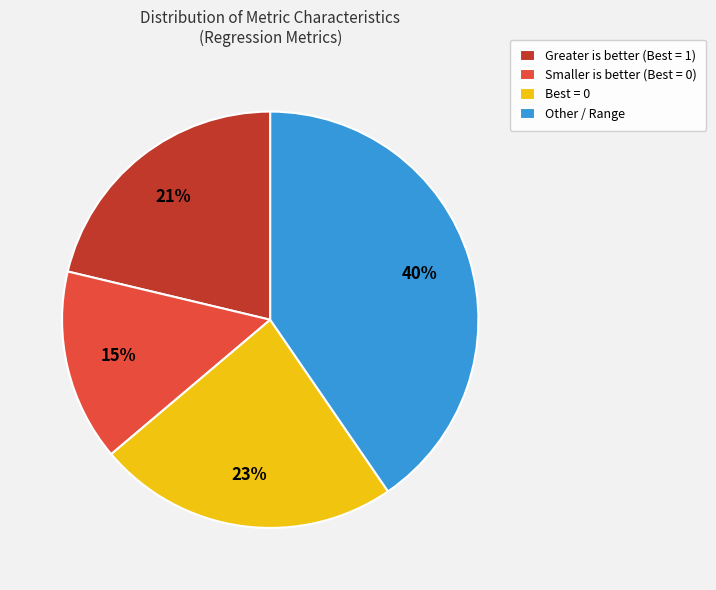

The Greater is better (Best = 1) slice represents 30% of the pie. True or false?

False